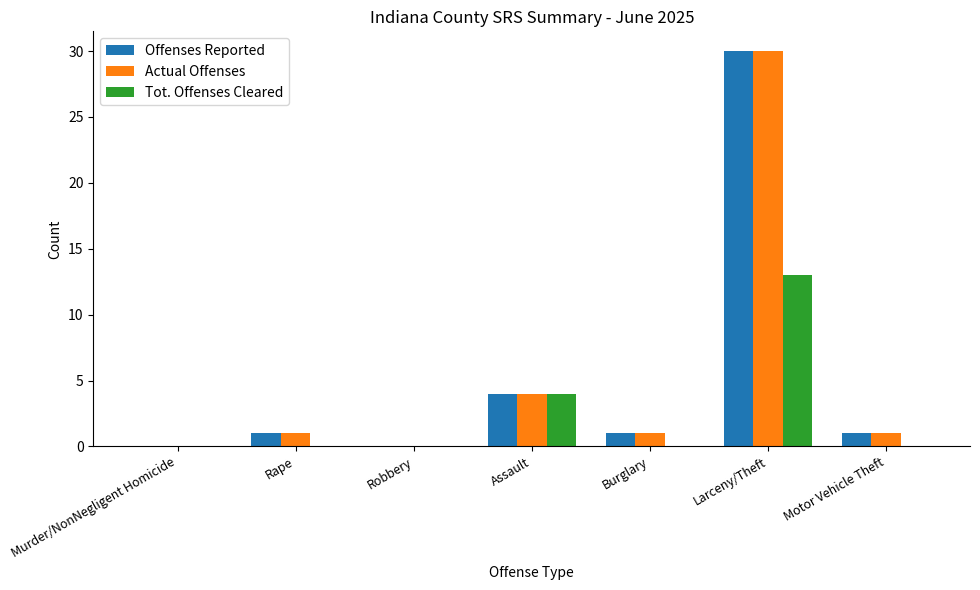

Reading left to right, extract all data points from this chart.

Offenses Reported: 0	1	0	4	1	30	1
Actual Offenses: 0	1	0	4	1	30	1
Tot. Offenses Cleared: 0	0	0	4	0	13	0